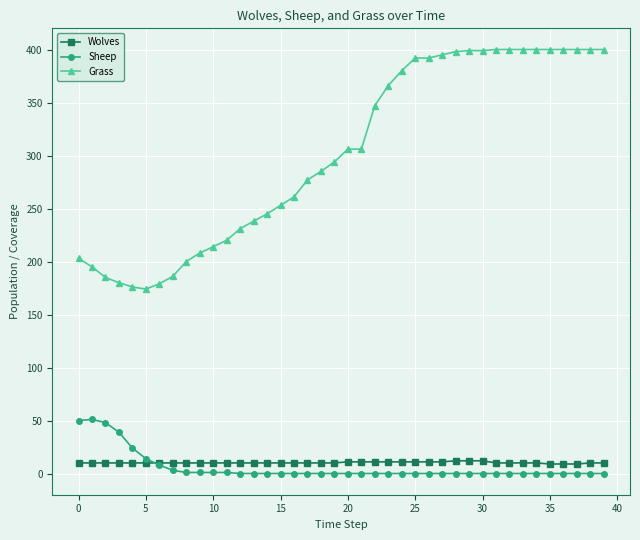

What is the difference between the maximum and second lowest values in the Sheep series?

51